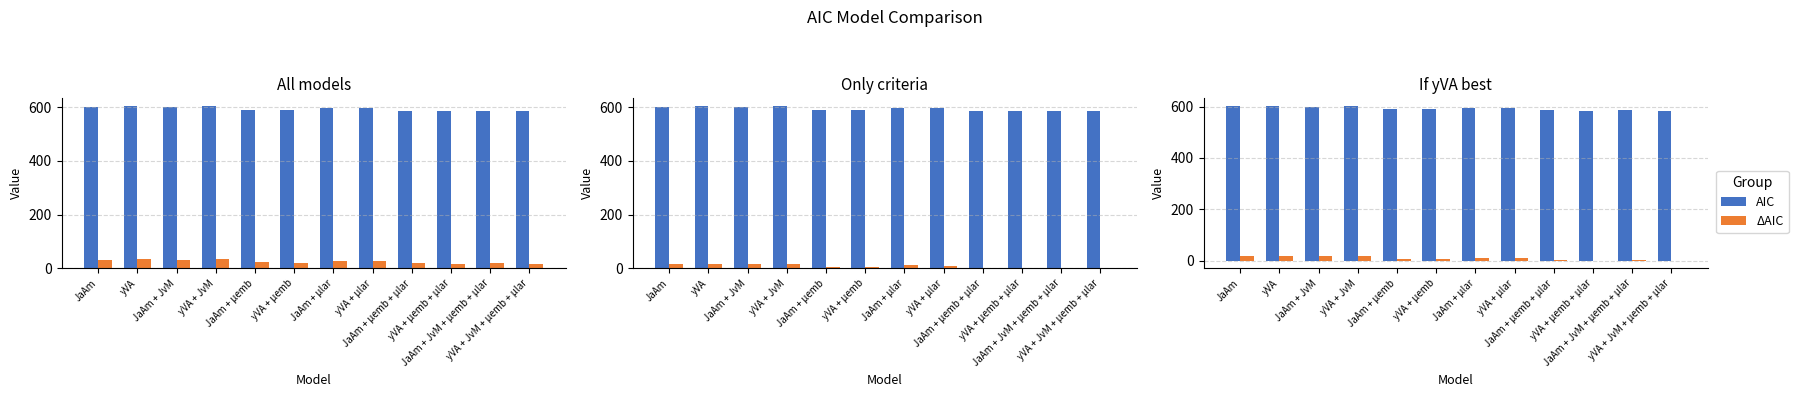

List the series in order of their overall mean, highest first.

AIC, ΔAIC